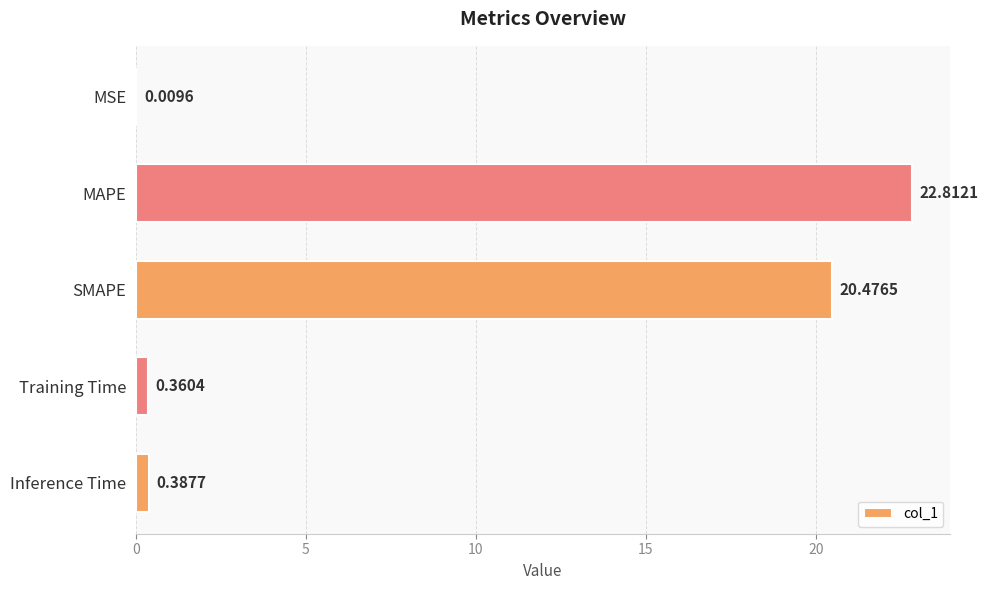

What is the sum of all values?

44.0